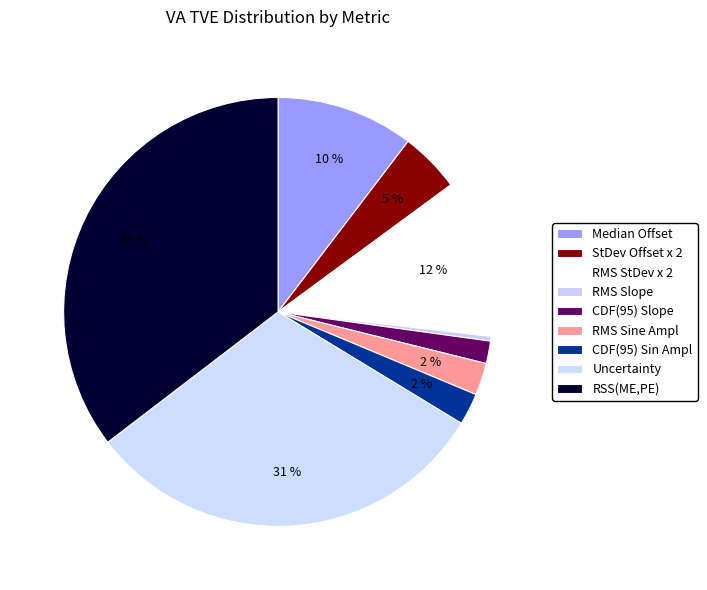

True or false: StDev Offset x 2 accounts for 5% of the total.

True